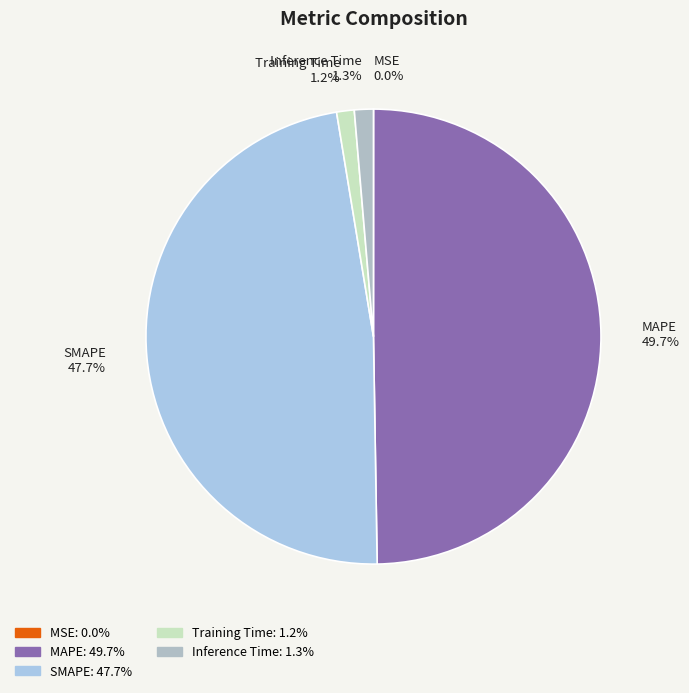

What percentage is the Inference Time slice, to the nearest percent?

1%